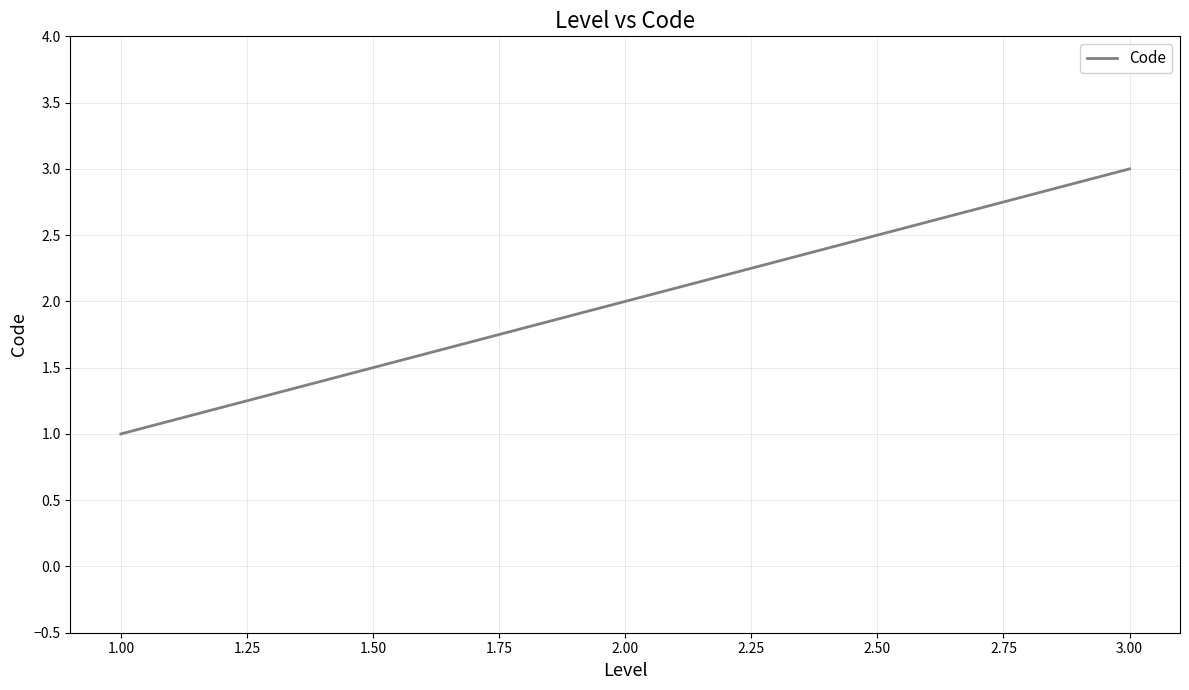

At which category does the chart reach its peak across all series?

3.00